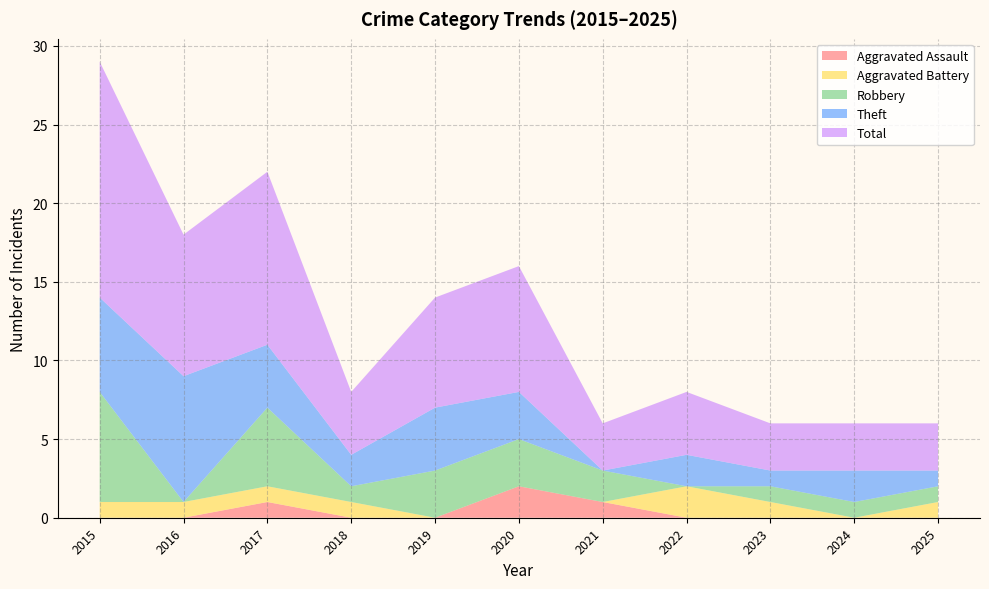

Reading left to right, what are all the values shown in this chart?

Aggravated Assault: 0	0	1	0	0	2	1	0	0	0	0
Aggravated Battery: 1	1	1	1	0	0	0	2	1	0	1
Robbery: 7	0	5	1	3	3	2	0	1	1	1
Theft: 6	8	4	2	4	3	0	2	1	2	1
Total: 15	9	11	4	7	8	3	4	3	3	3